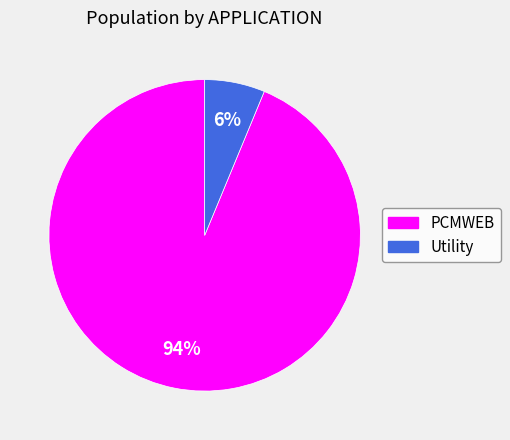

To the nearest percent, what is the average slice percentage?

50%